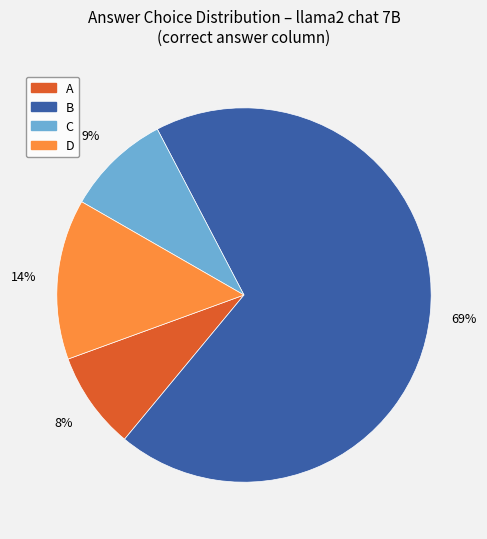

Which has a higher value, B or A?

B